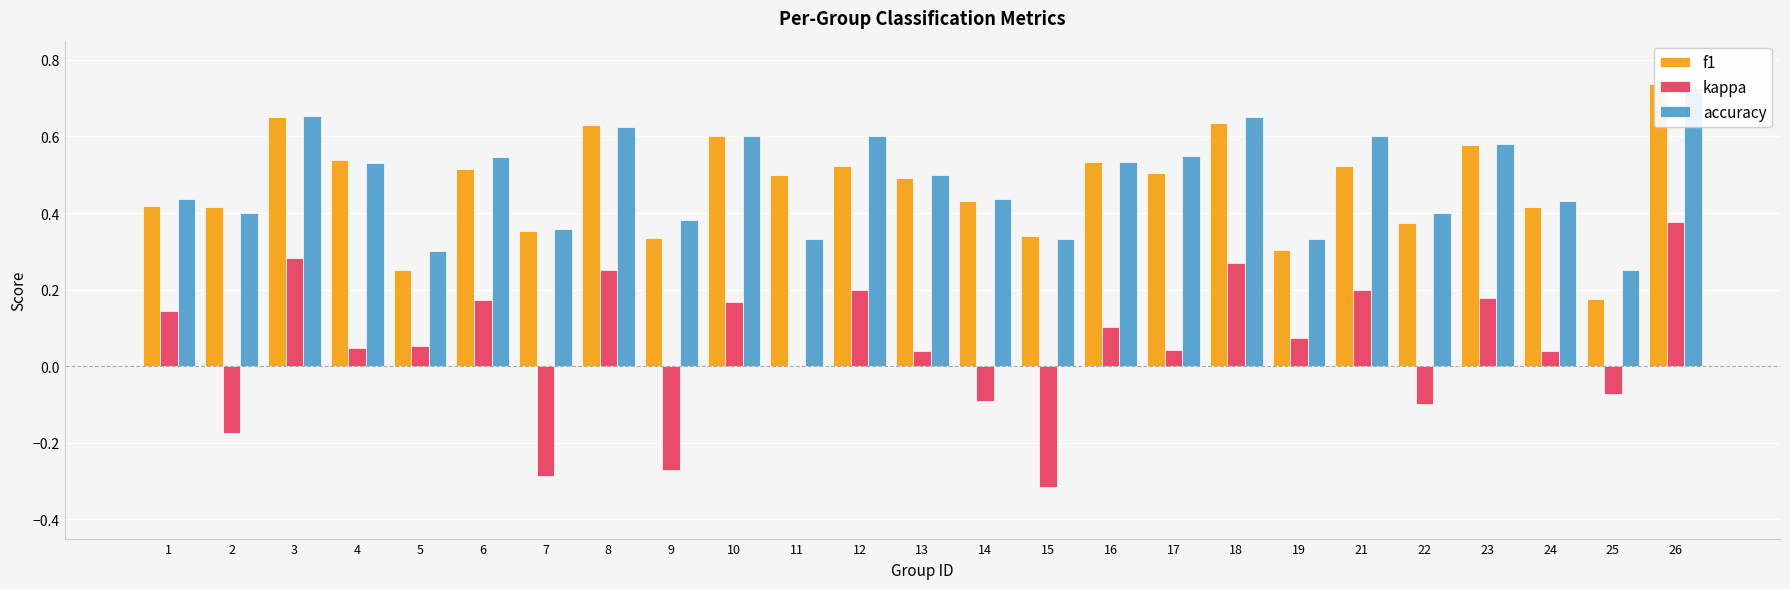

What is the lowest value of the kappa series?

-0.3